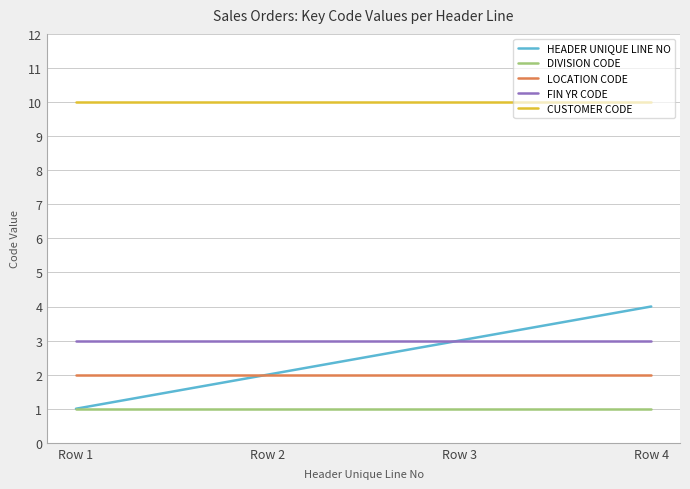

Is it true that CUSTOMER CODE equals 10 at Row 3?

True